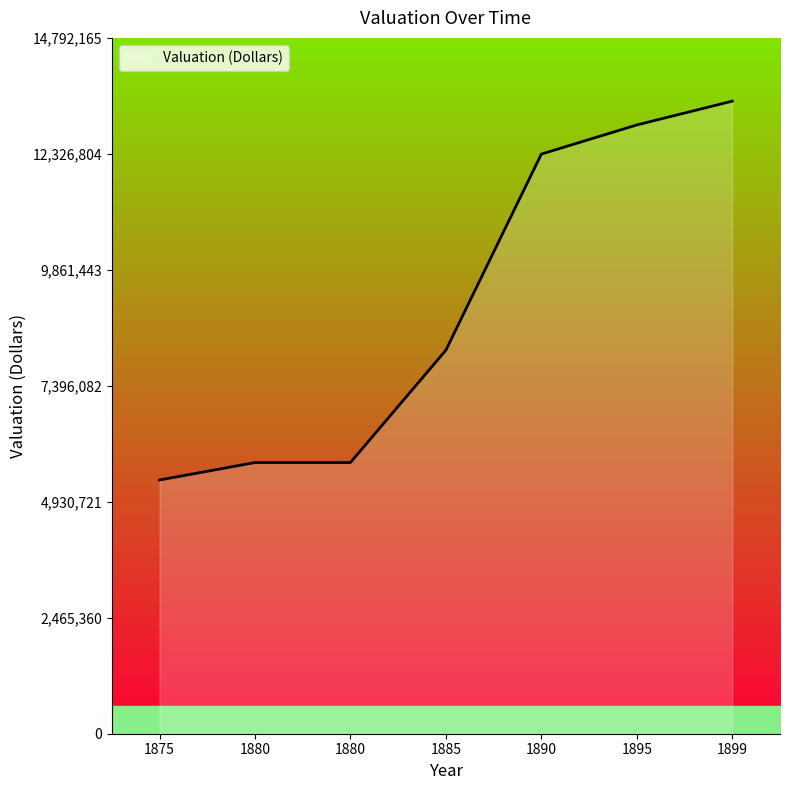

What is the difference between the maximum and second lowest values?

7683130